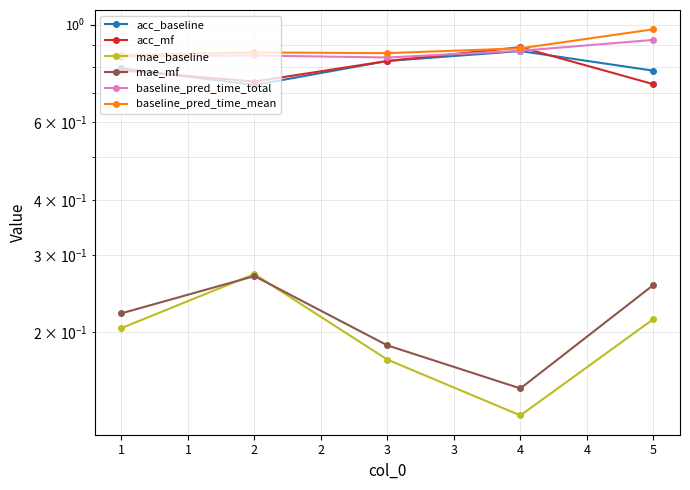

In acc_mf, how many points are lower than both neighbors (excluding endpoints)?

1